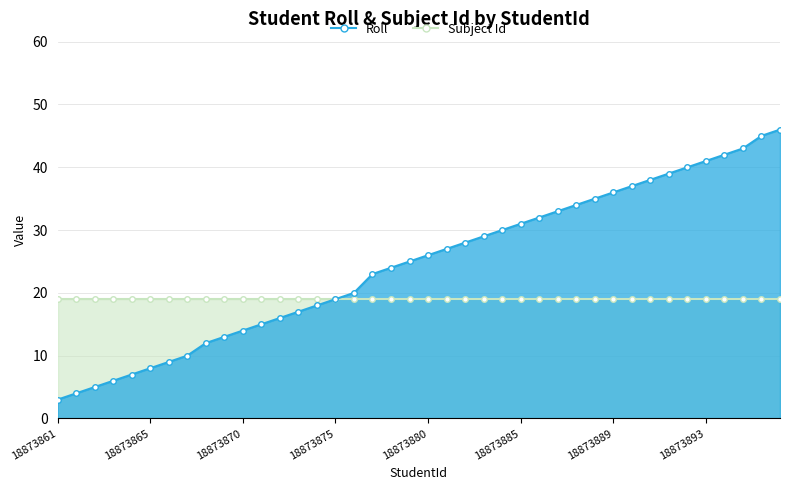

What is the sum of the values at 18873873 and 18873892?

57